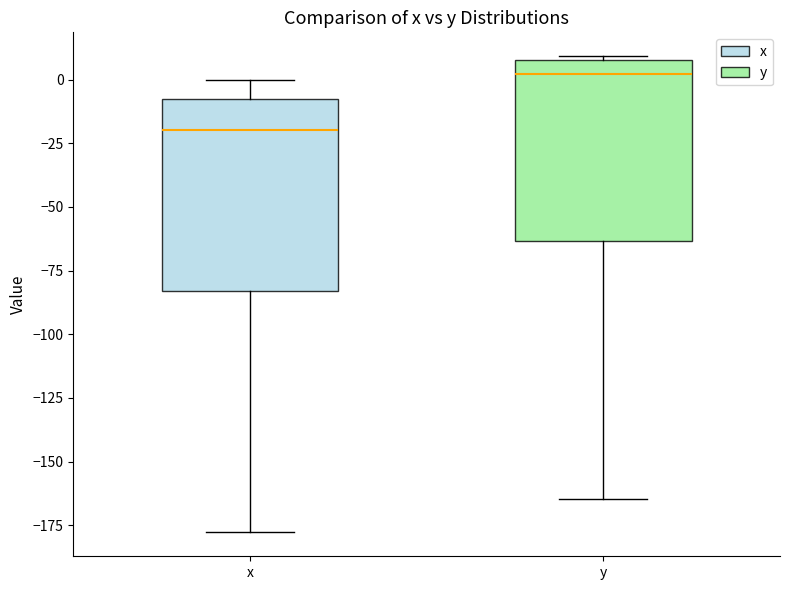

Which box has the highest median line?

y